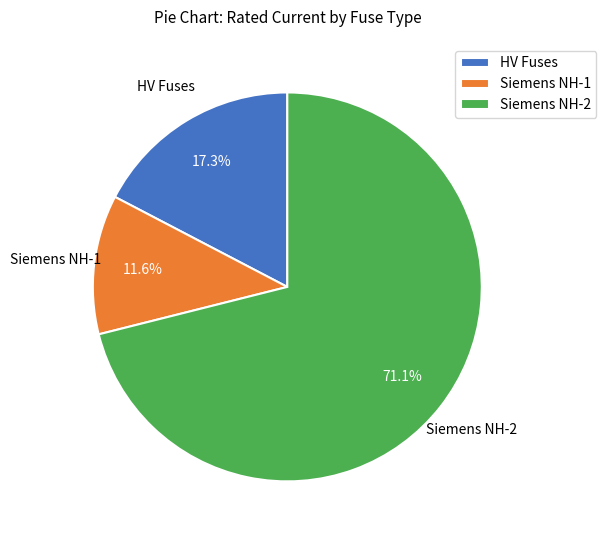

Is there any slice that represents more than half of the pie?

Yes